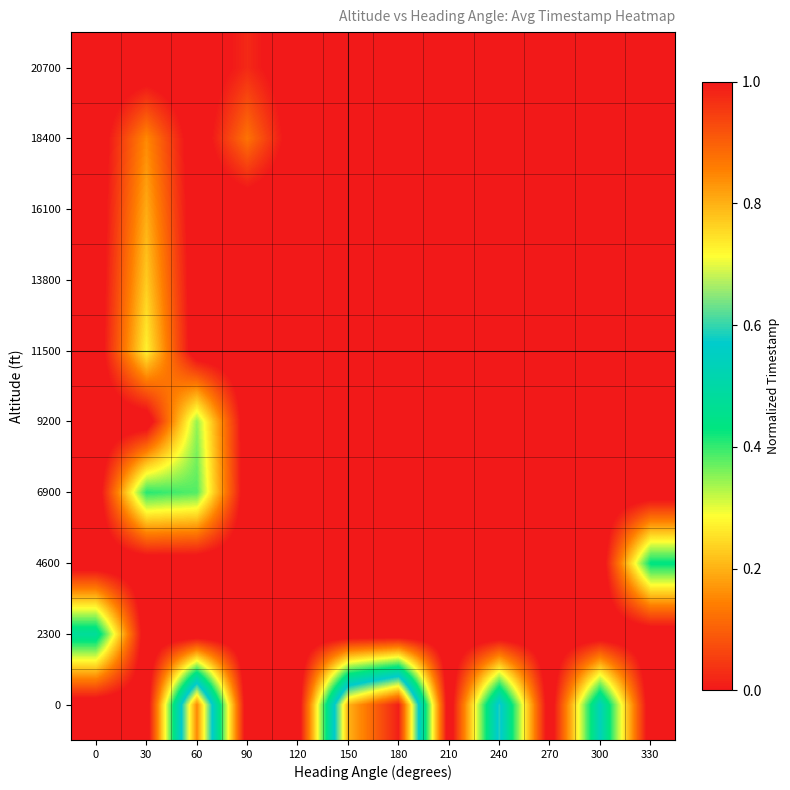

Which label corresponds to the largest value in the chart?

180